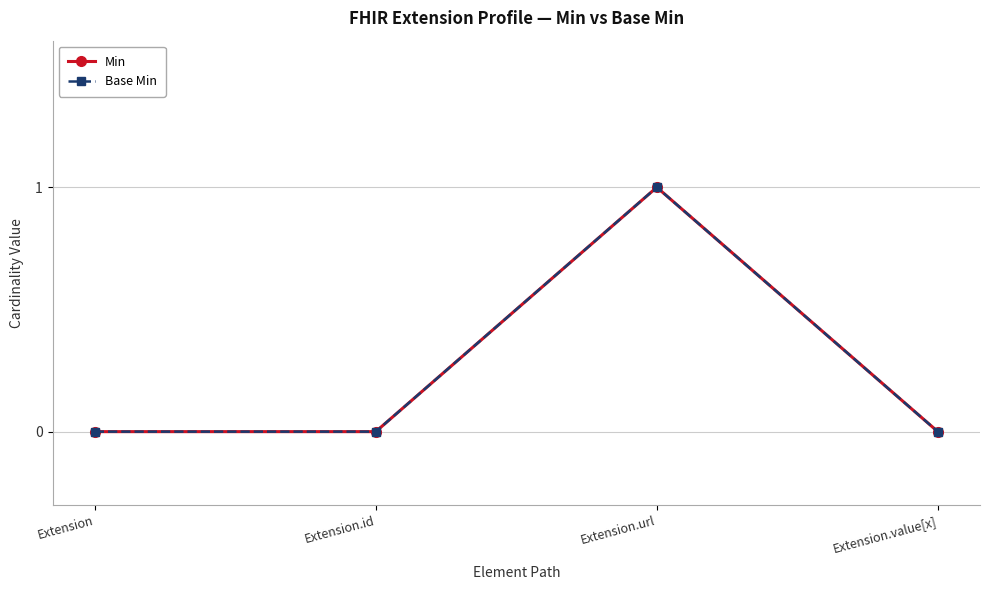

At which label is Min closest to 0?

Extension